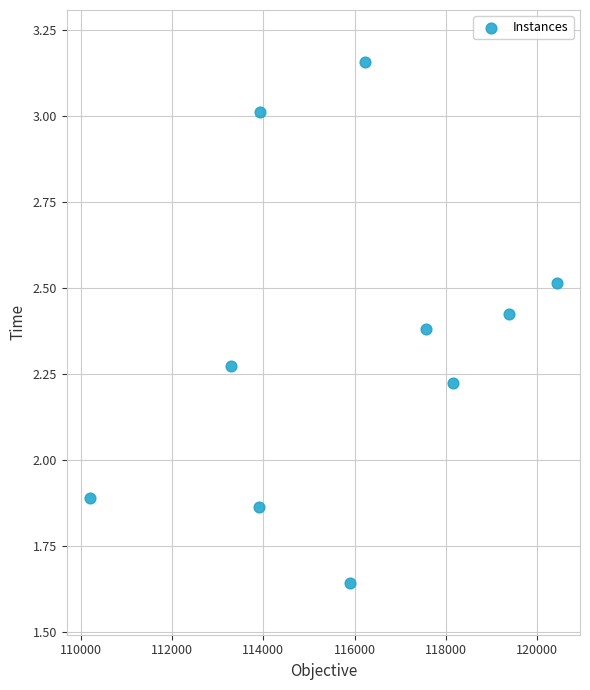

What is the average X value?

115900.8